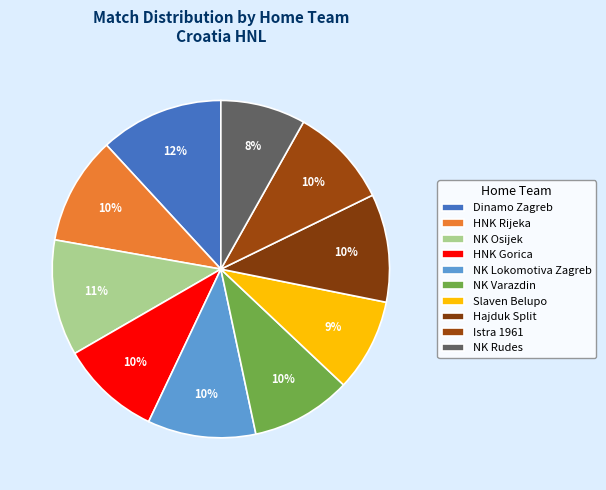

What is the smallest slice in the pie chart?

NK Rudes